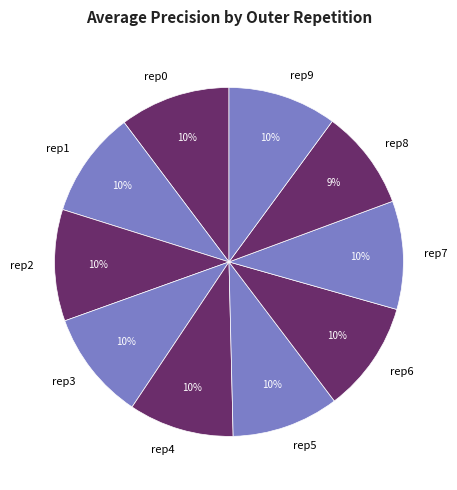

Is the sum of rep6 and rep9 greater than half?

No